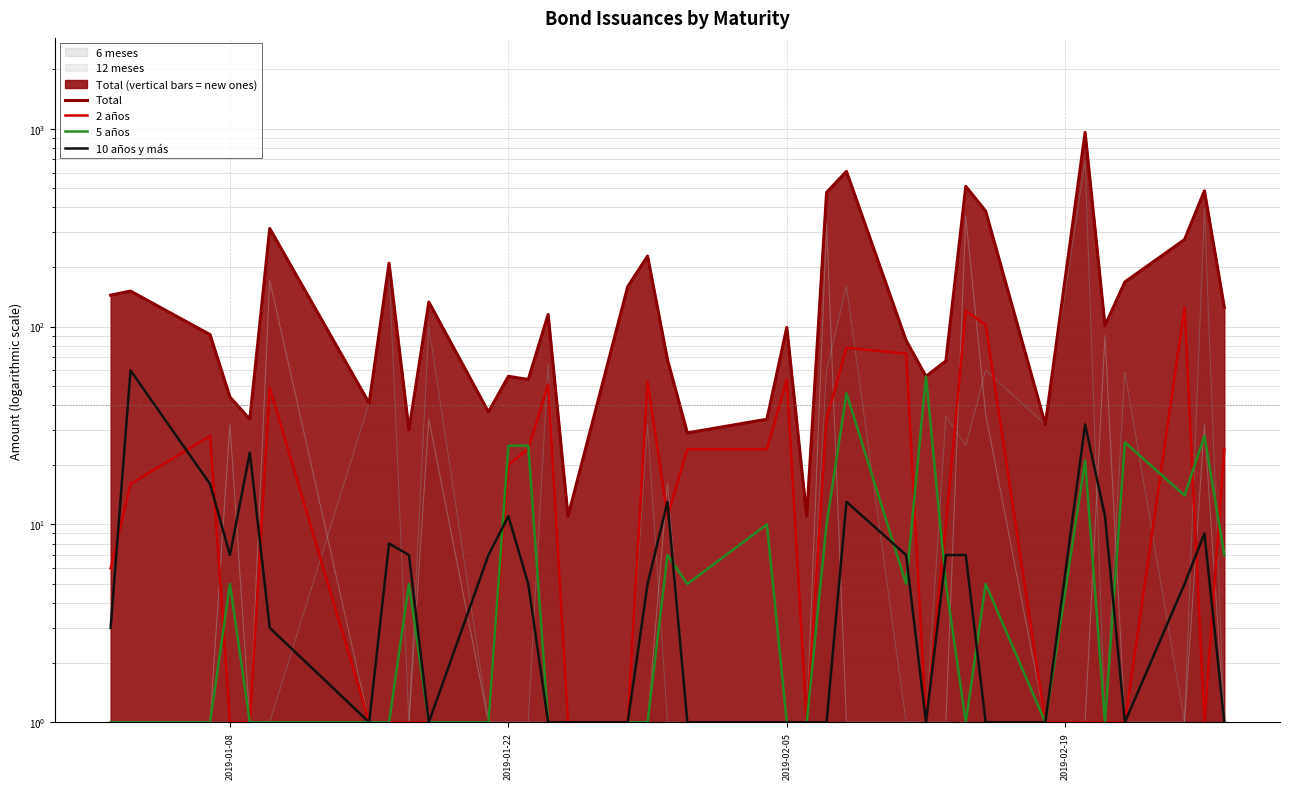

Which category has the lowest value across all series?

2019-01-08